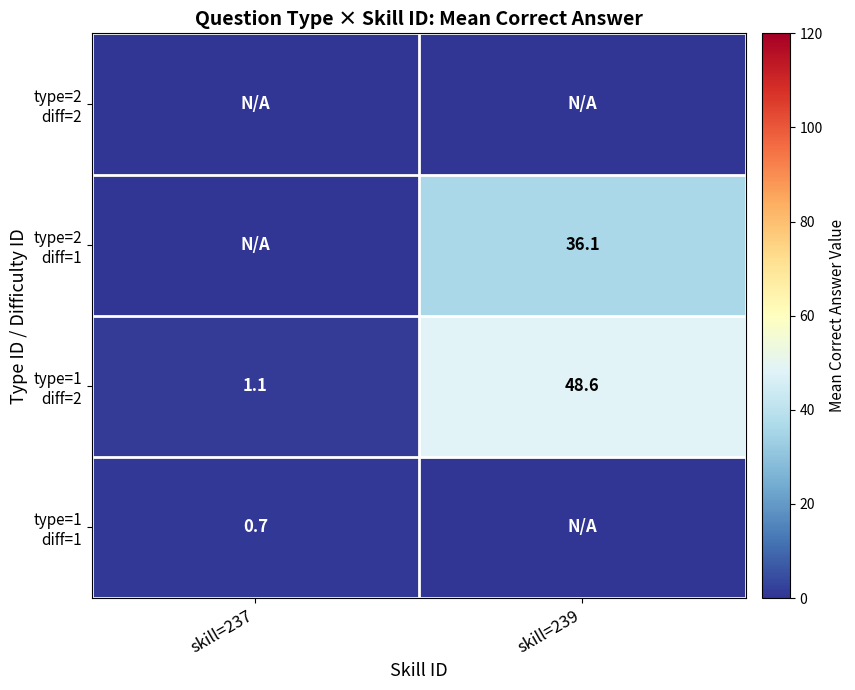

How many values in the type=2 diff=1 series are below 36?

1